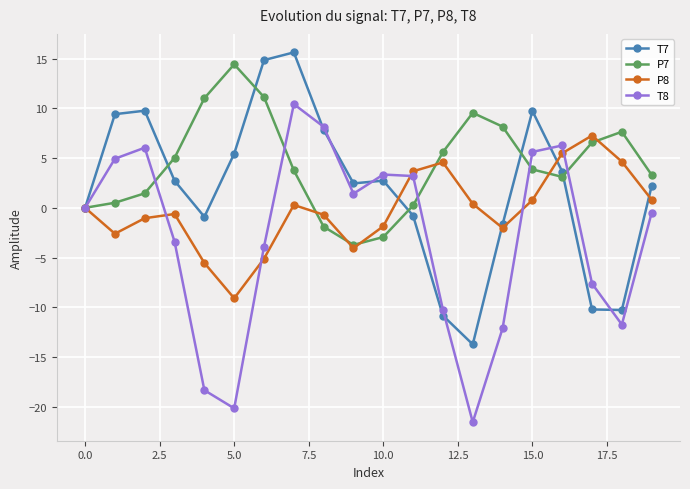

How many lines are shown in the chart?

4